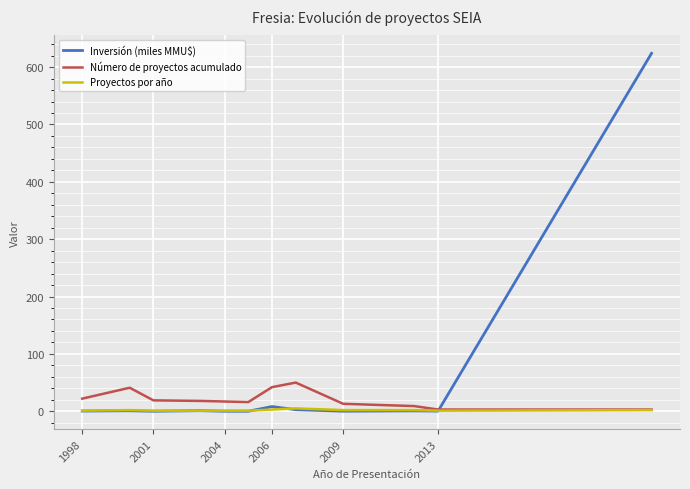

Which series has the largest total across all categories?

Inversión (miles MMU$)